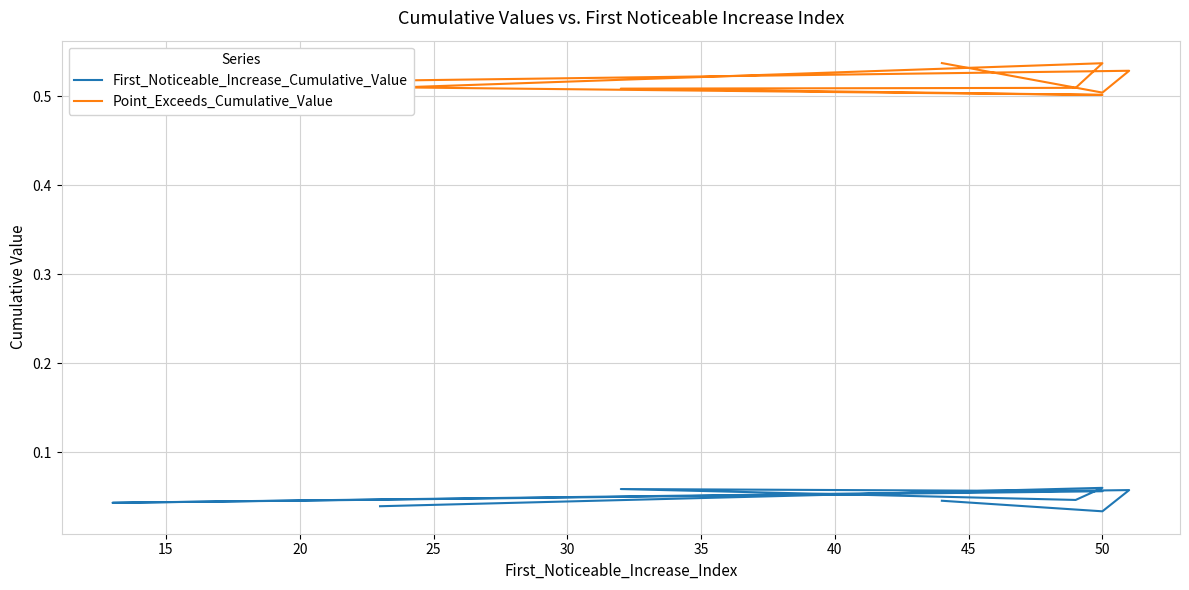

Rank the series by their average value, from highest to lowest.

Point_Exceeds_Cumulative_Value, First_Noticeable_Increase_Cumulative_Value